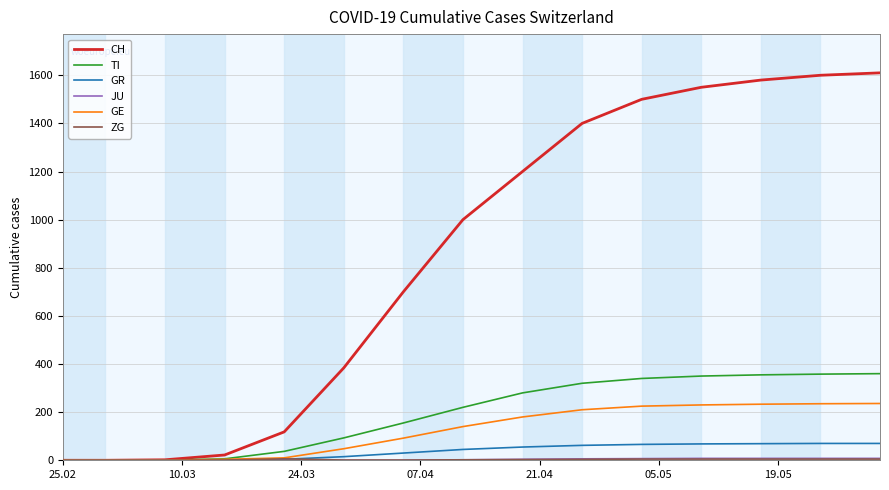

Which series has the largest total across all categories?

CH